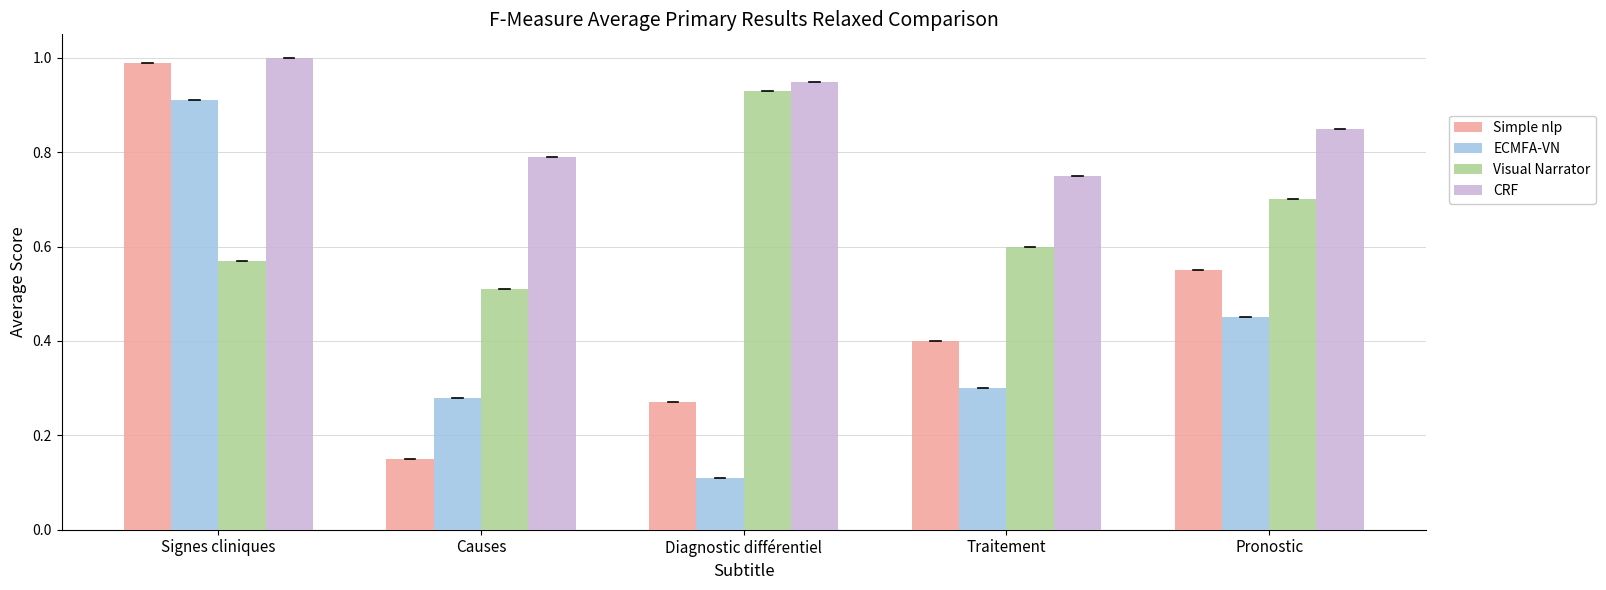

Is it true that Simple nlp equals 0.3 at Diagnostic différentiel?

True